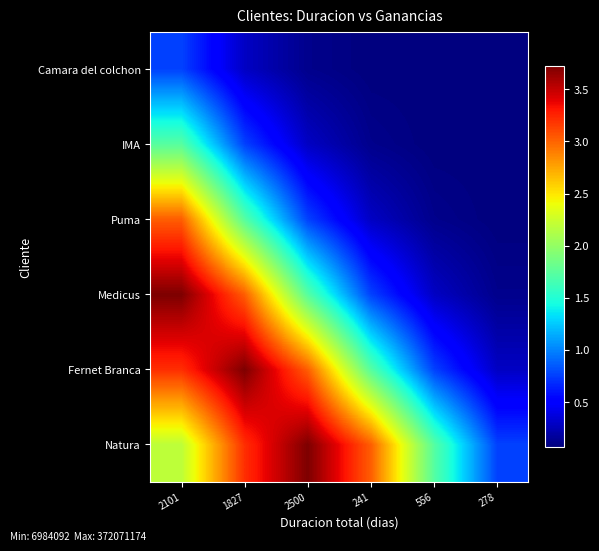

Reading right to left, list all the values displayed in this chart.

Natura: 278=76297459.1	556=172987805.0	241=302485320.1	2500=372071173.6	1827=321132413.1	2101=219002101.5
Fernet Branca: 278=29190830.6	556=76297459.1	241=172987805.0	2500=302485320.1	1827=372071173.6	2101=321132413.1
Medicus: 278=11578547.3	556=29190830.6	241=76297459.1	2500=172987805.0	1827=302485320.1	2101=372071173.6
Puma: 278=6984092.0	556=11578547.3	241=29190830.6	2500=76297459.1	1827=172987805.0	2101=302485320.1
IMA: 278=7155420.1	556=6984092.0	241=11578547.3	2500=29190830.6	1827=76297459.1	2101=172987805.0
Camara del colchon: 278=8388114.5	556=7155420.1	241=6984092.0	2500=11578547.3	1827=29190830.6	2101=76297459.1